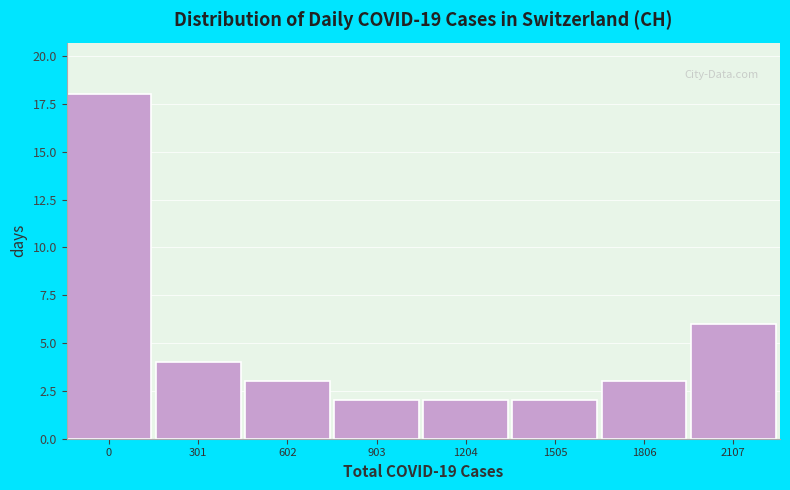

Reading left to right, list all the values displayed in this chart.

0=18	301=4	602=3	903=2	1204=2	1505=2	1806=3	2107=6